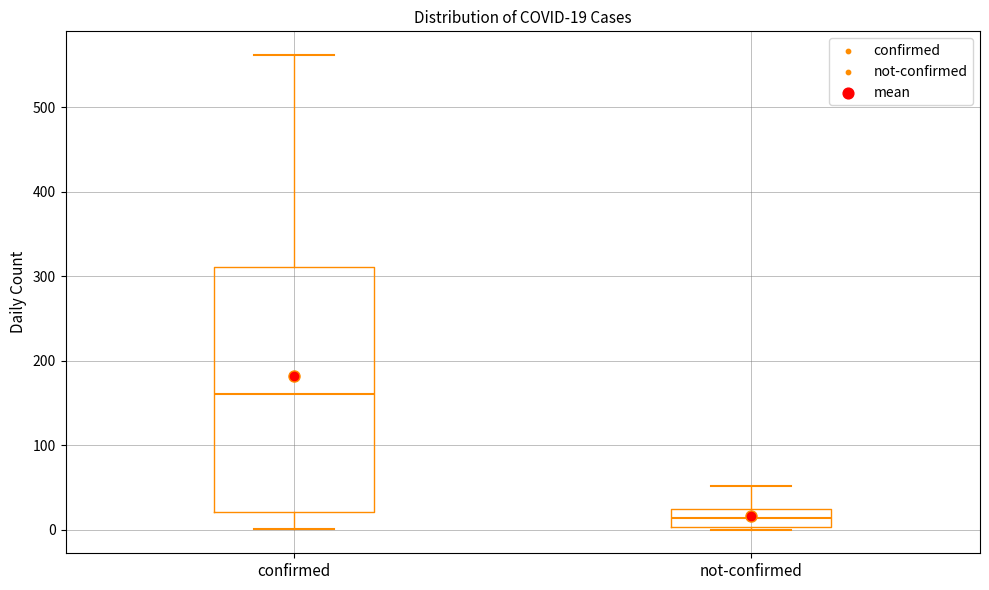

Which box is the tallest, from its lower edge to its upper edge?

confirmed